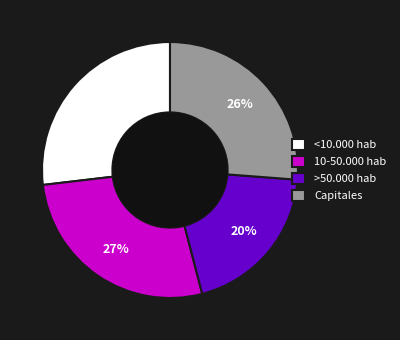

Do Capitales and >50.000 hab together represent more than half of the pie?

No